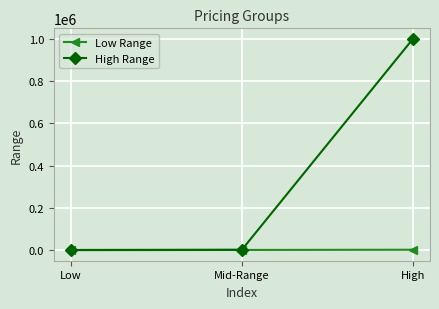

Rank the series by their maximum value, from lowest to highest.

Low Range, High Range